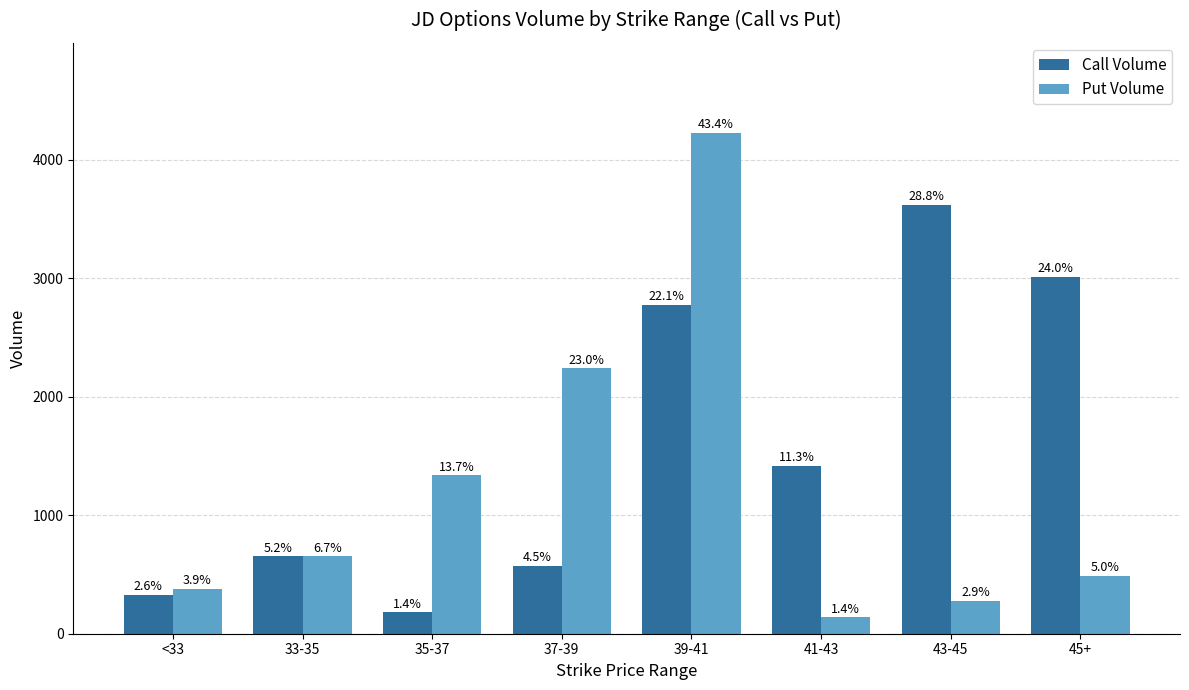

How many bars are there in total?

16